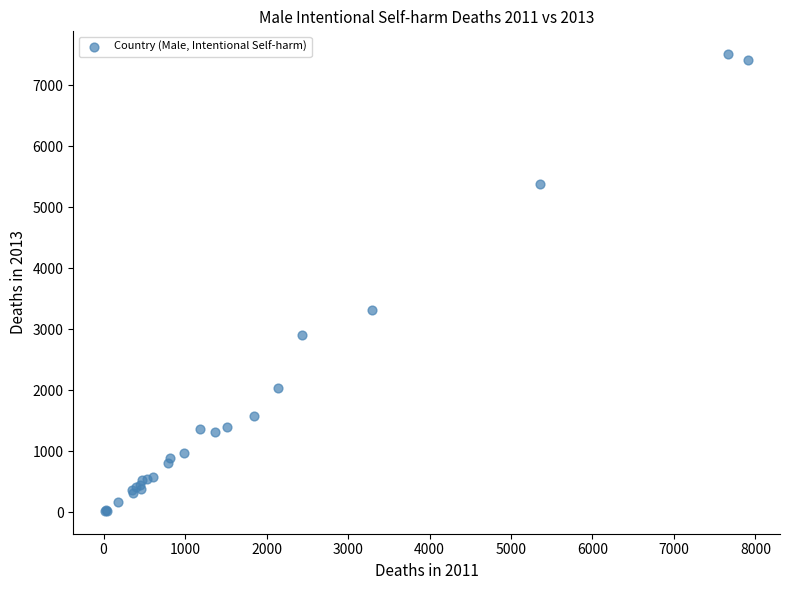

What Y value in the scatter plot is closest to 3769?

3323